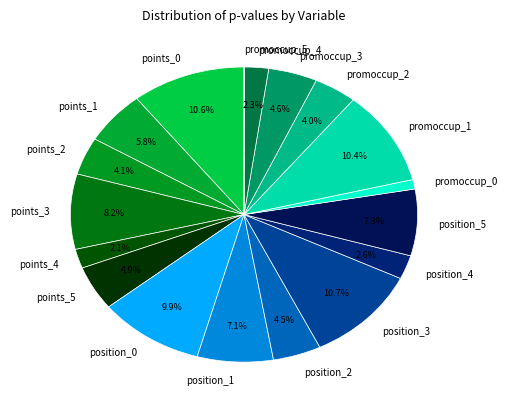

Is there a majority slice in this chart?

No